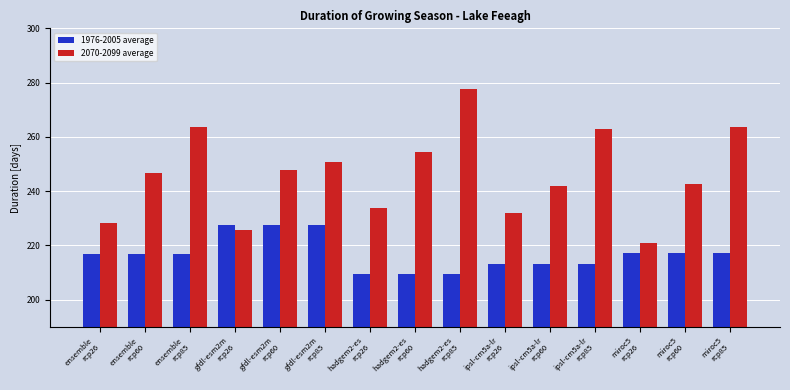

List the series in order of their overall mean, highest first.

2070-2099 average, 1976-2005 average